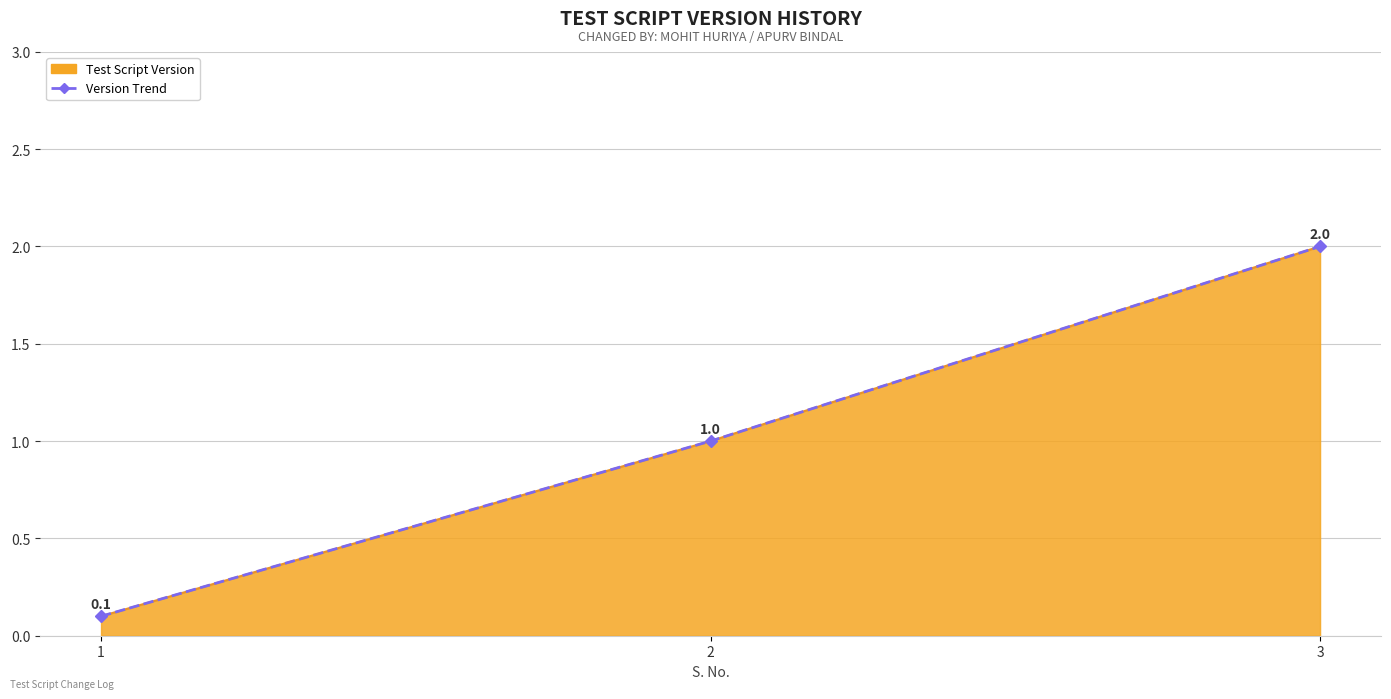

Which category has the highest value across all series?

3